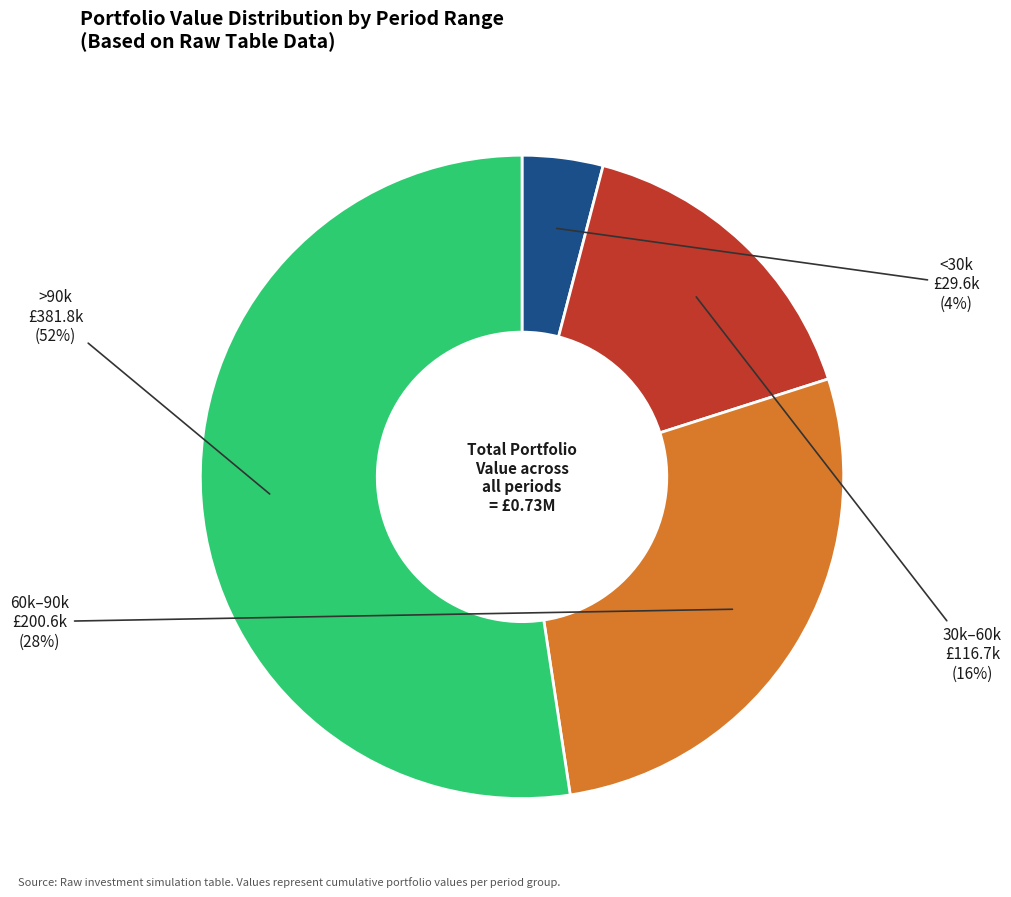

To the nearest percent, what is the difference between the largest and smallest slice percentages?

48%